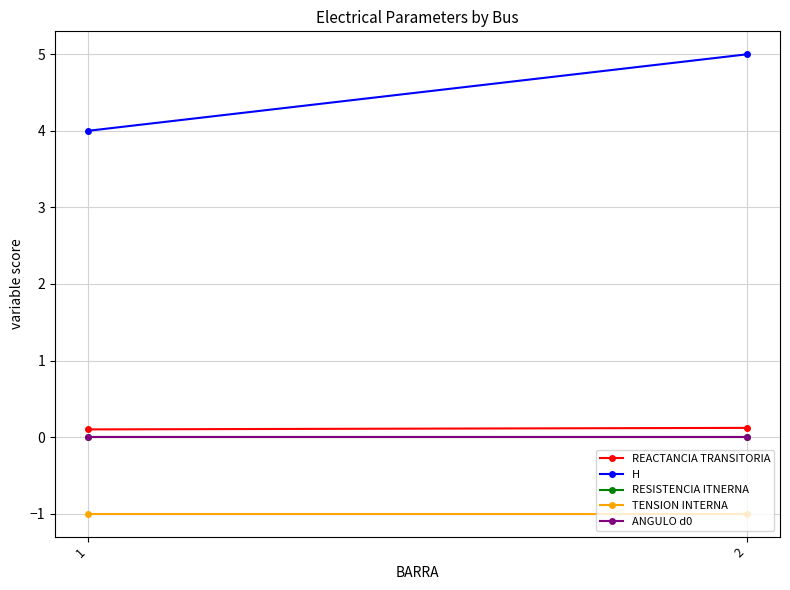

Reading left to right, what are all the values shown in this chart?

REACTANCIA TRANSITORIA: 0.1	0.1
H: 4.0	5.0
RESISTENCIA ITNERNA: 0.0	0.0
TENSION INTERNA: -1.0	-1.0
ANGULO d0: 0.0	0.0